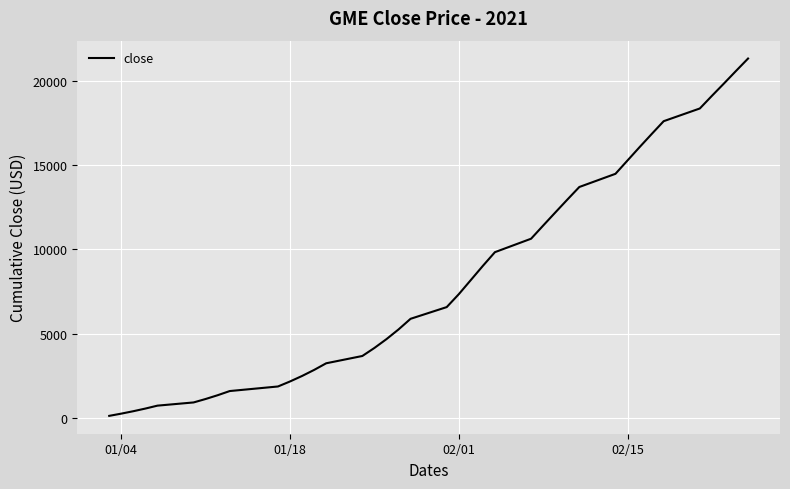

What is the difference between the maximum and second lowest values?

21055.5